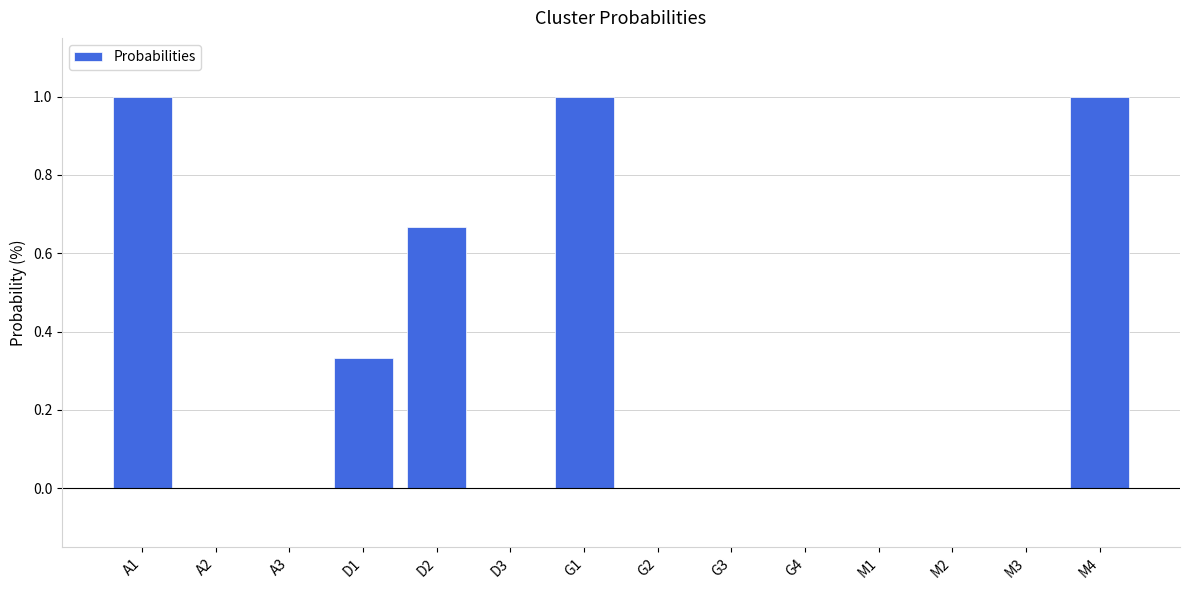

The value at M2 is 0.0. True or false?

True